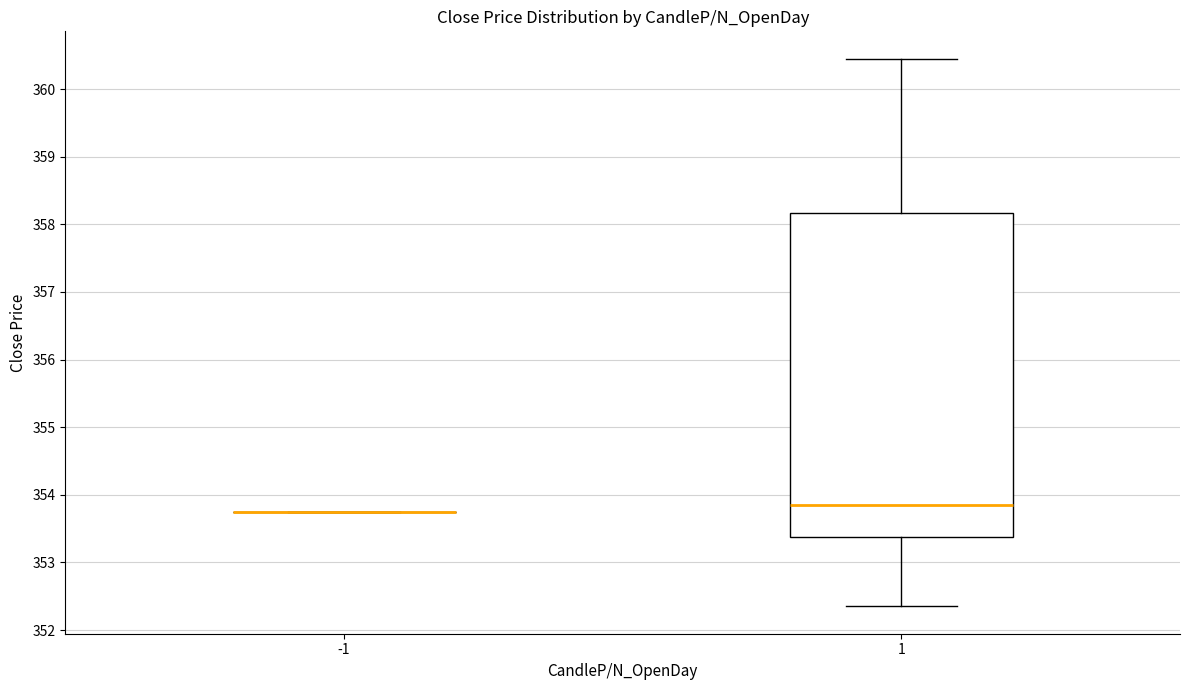

Which box is the tallest, from its lower edge to its upper edge?

1